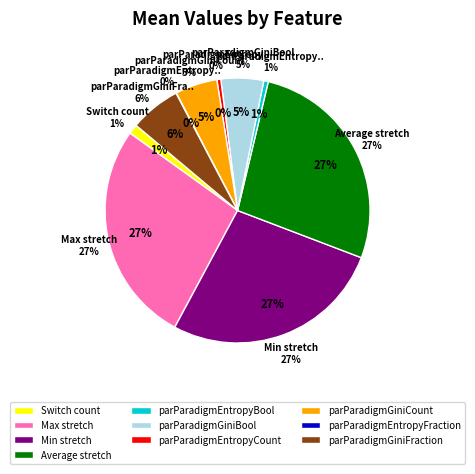

What is the change in value from Min stretch to parParadigmGiniFraction?

-2.8